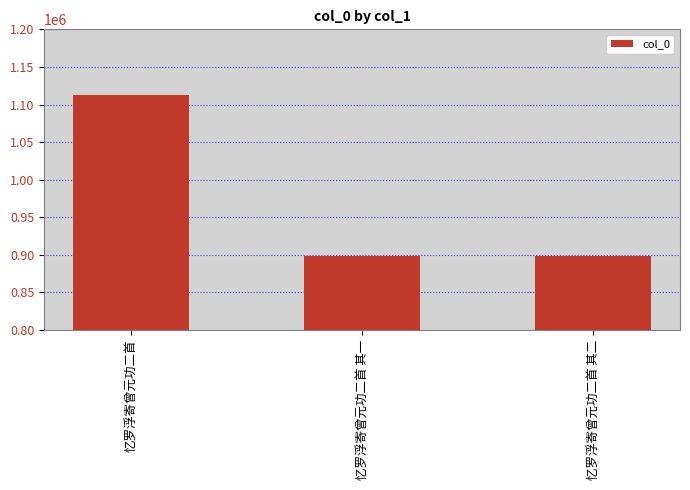

What is the minimum value shown in the chart?

898982